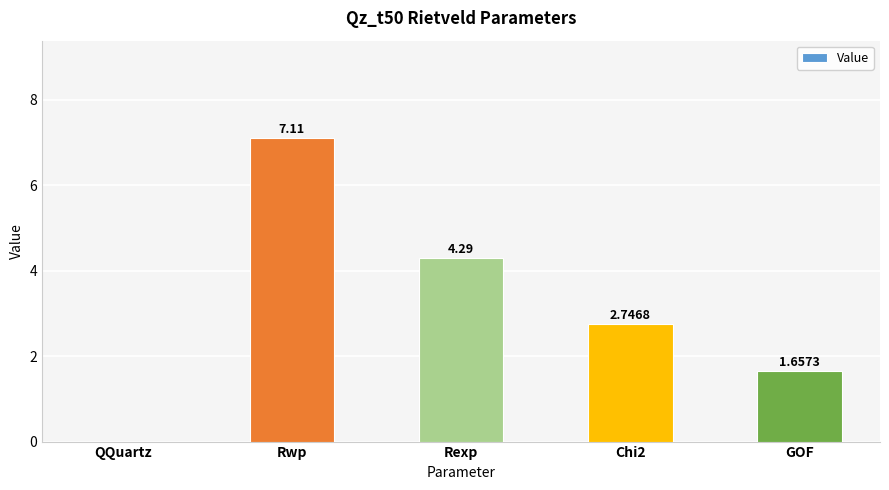

Is it true that the value at GOF is 1.1?

False